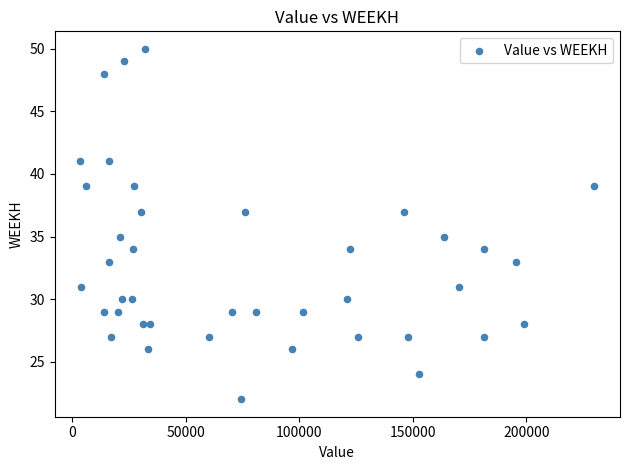

What is the range of Y values (max minus min)?

28